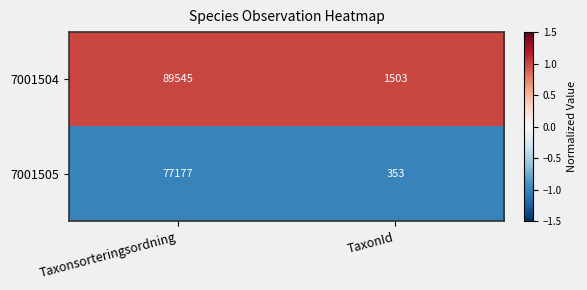

Rank the categories by 7001504 value from lowest to highest.

TaxonId, Taxonsorteringsordning